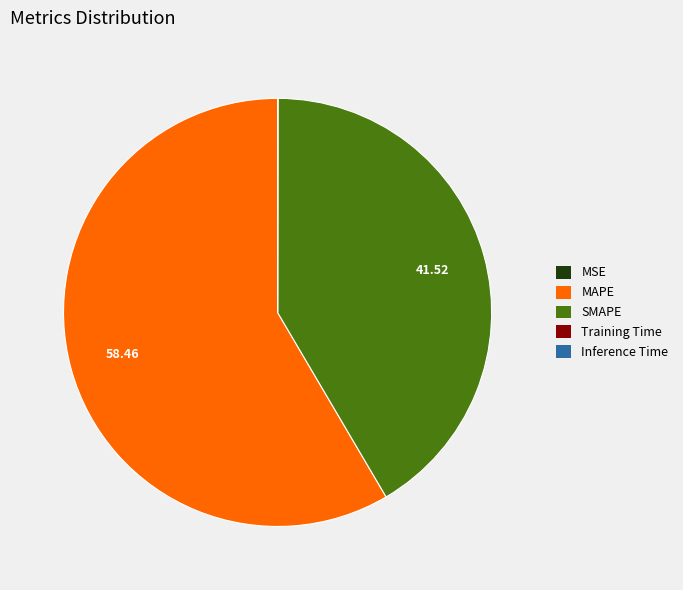

Which slice represents more than half of the pie?

MAPE